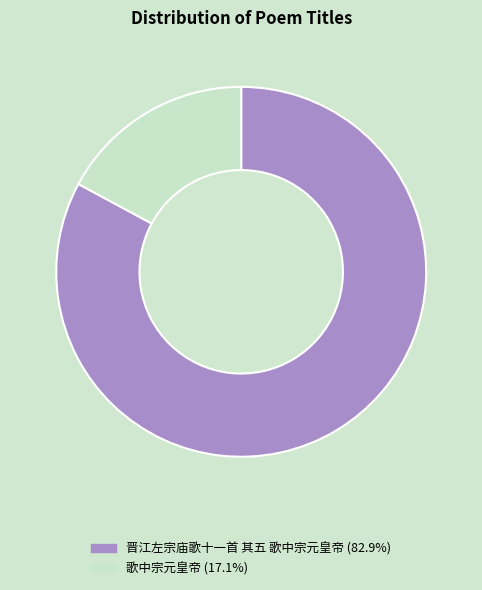

True or false: 晋江左宗庙歌十一首 其五 歌中宗元皇帝 accounts for 83% of the total.

True